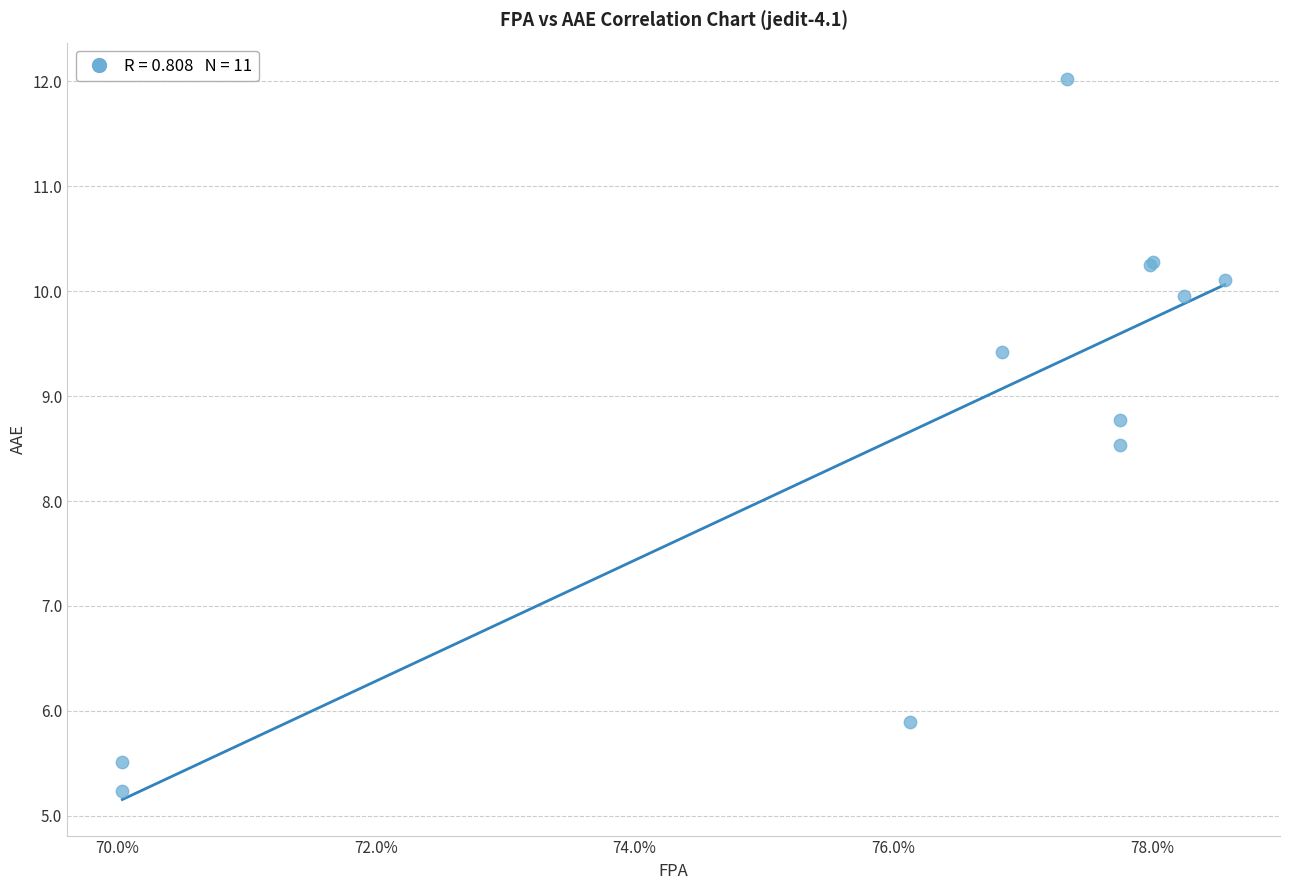

What Y value in the scatter plot is closest to 8?

8.5